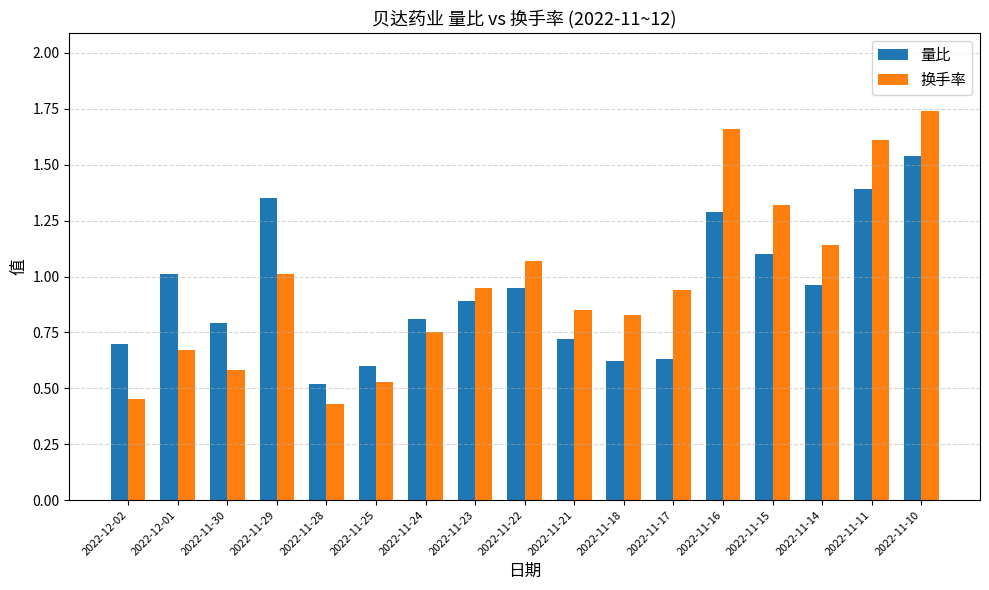

Is it true that 换手率 equals 0.8 at 2022-11-24?

True